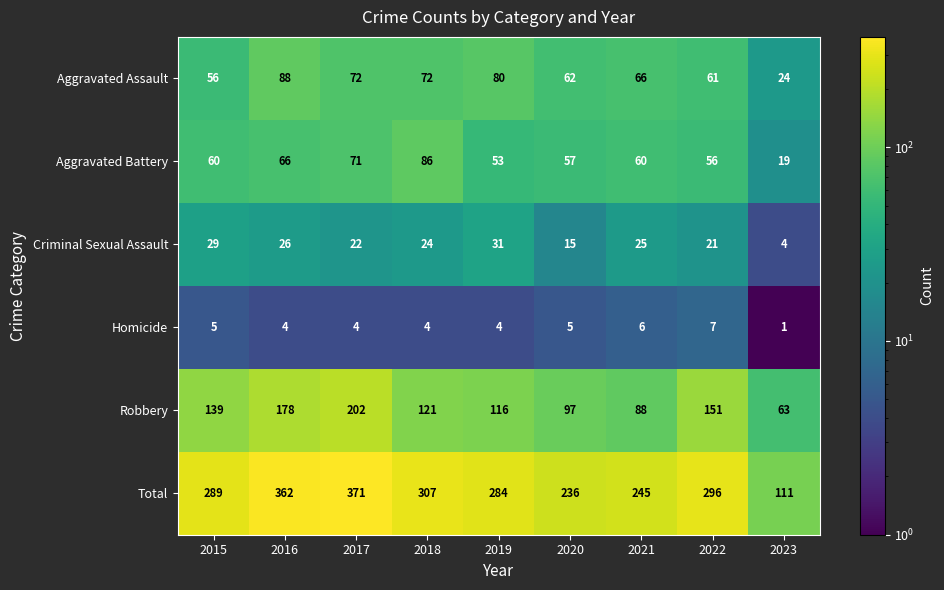

Where is Aggravated Assault nearest to the value 56?

2015